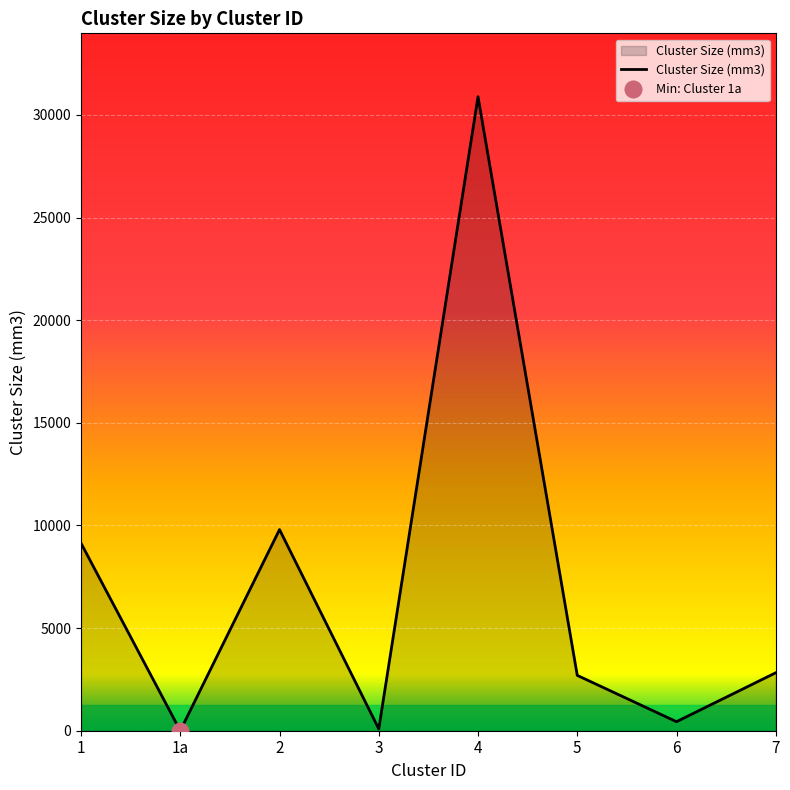

List the labels in order of value, smallest first.

1a, 3, 6, 5, 7, 1, 2, 4